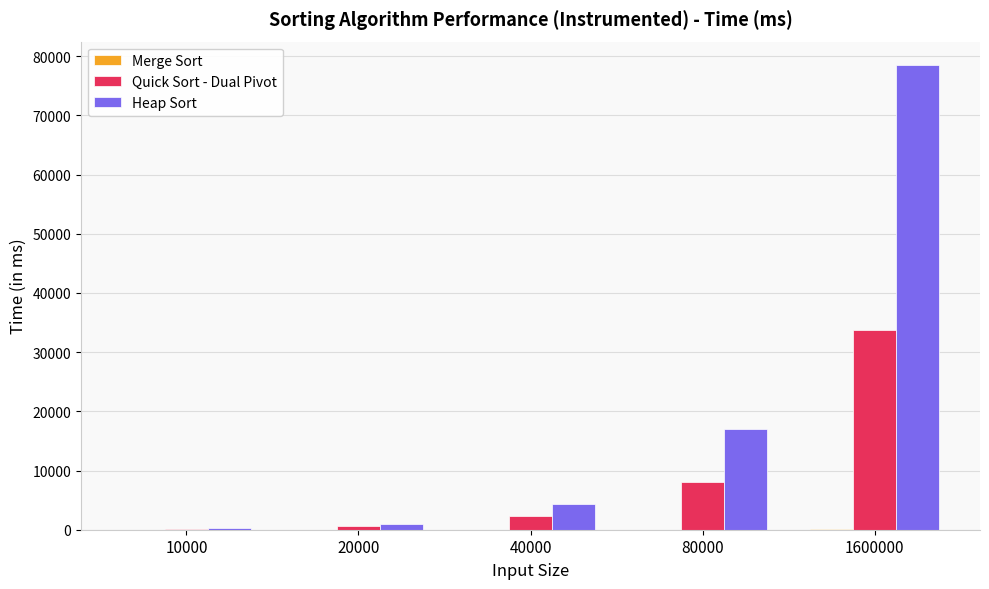

What is the maximum value for Heap Sort?

78534.0